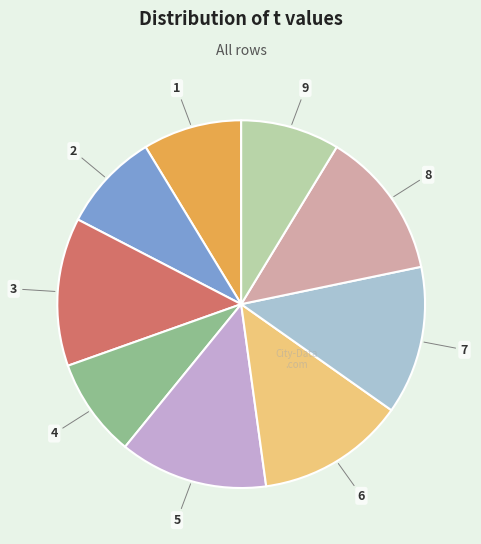

Is it true that 2 is 1% of the pie?

False